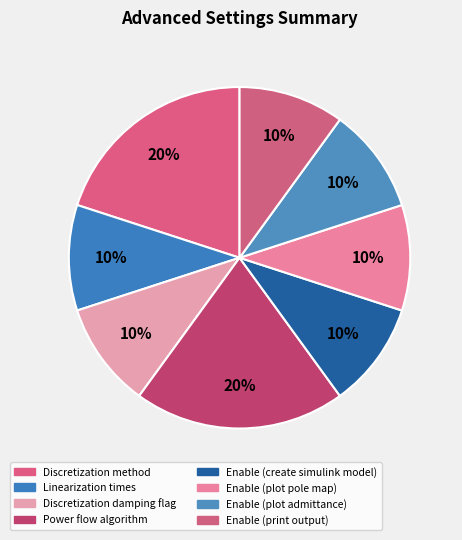

Do Enable (create simulink model) and Discretization damping flag together represent more than half of the pie?

No